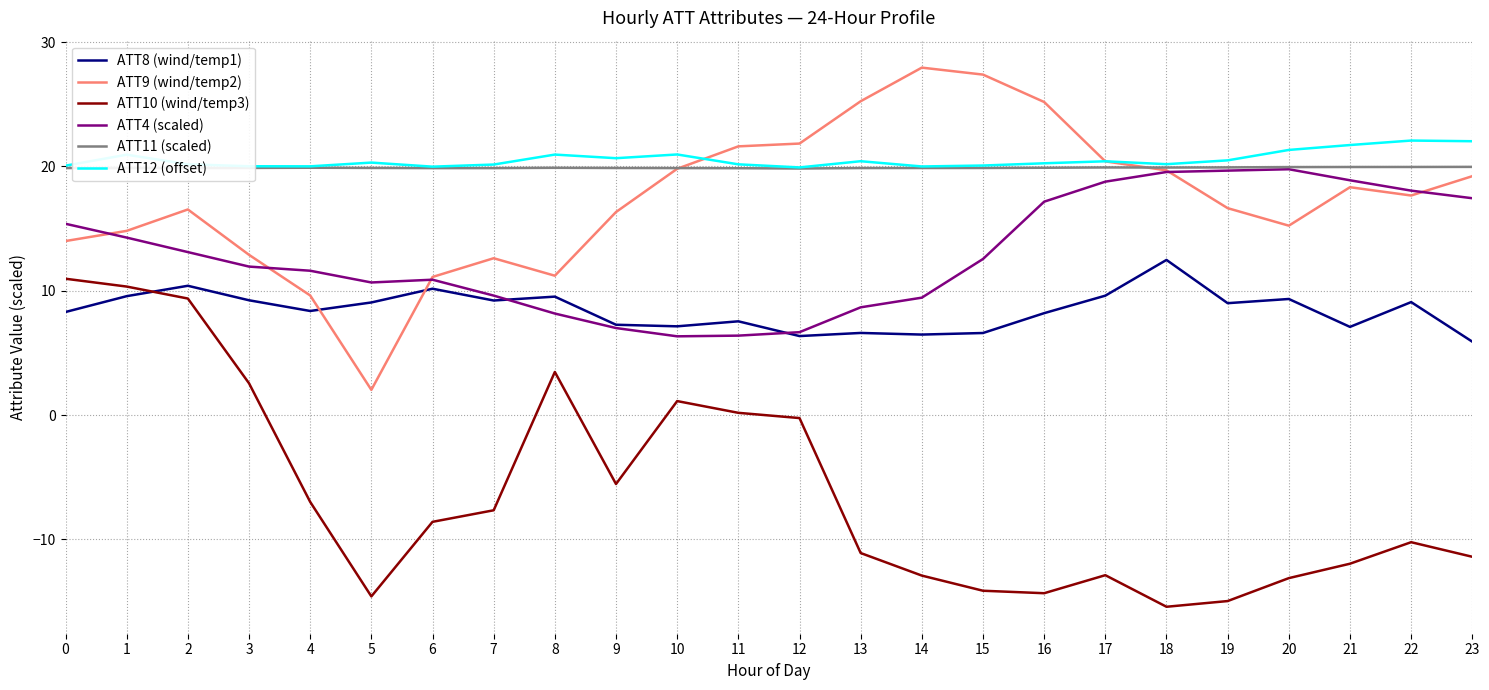

Read the ATT8 (wind/temp1) value at 18.

12.5